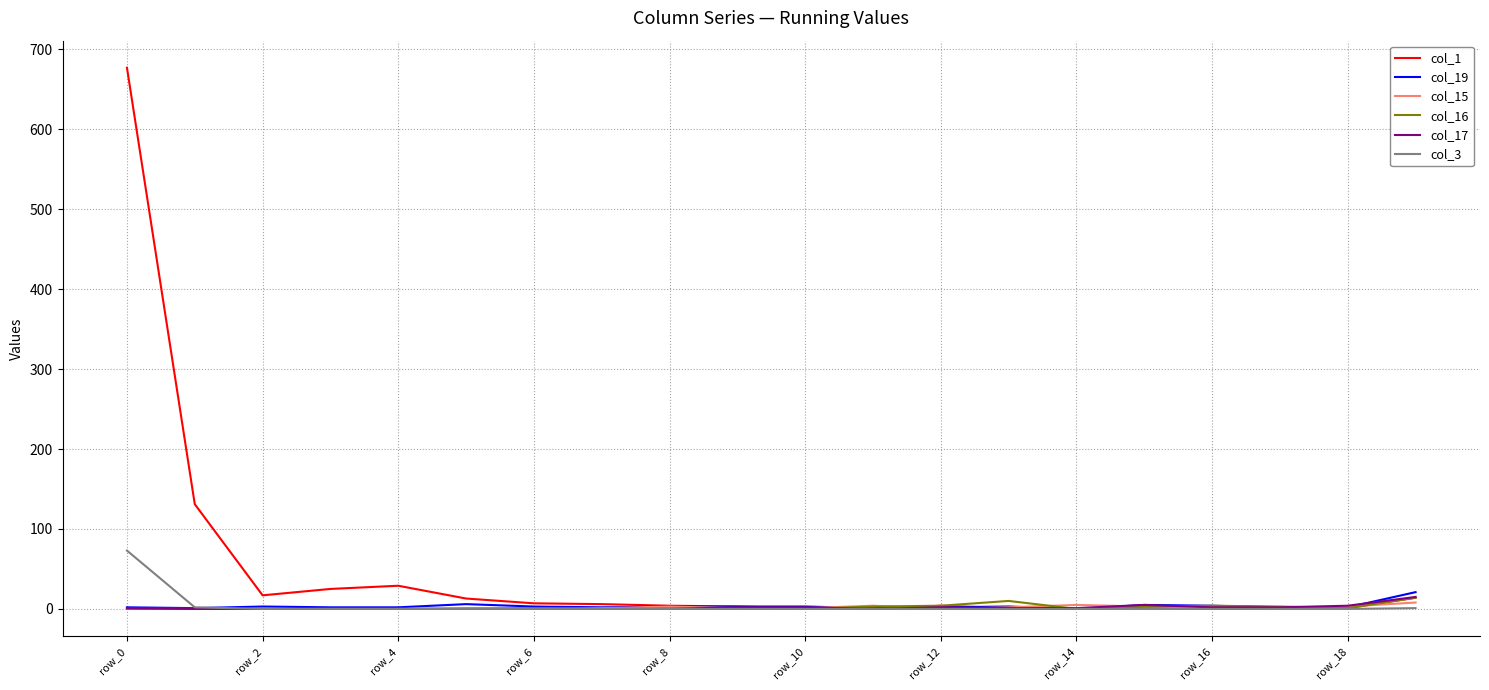

Which series has the largest total across all categories?

col_1